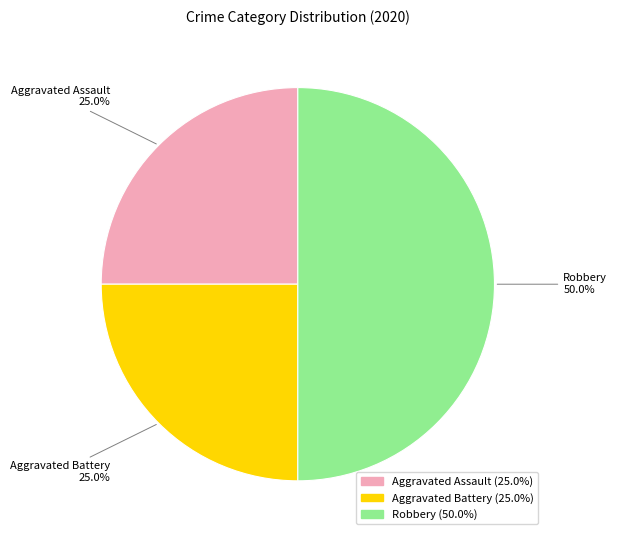

Combined, what portion of the pie is Aggravated Battery and Robbery?

75.0%